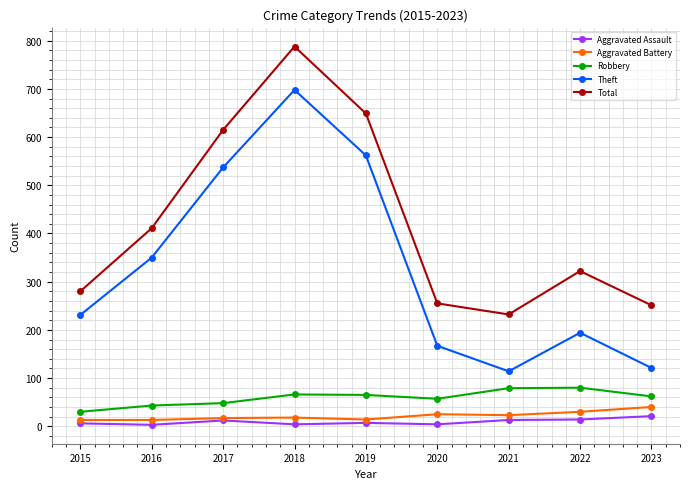

At which label does Robbery first exceed 62?

2018